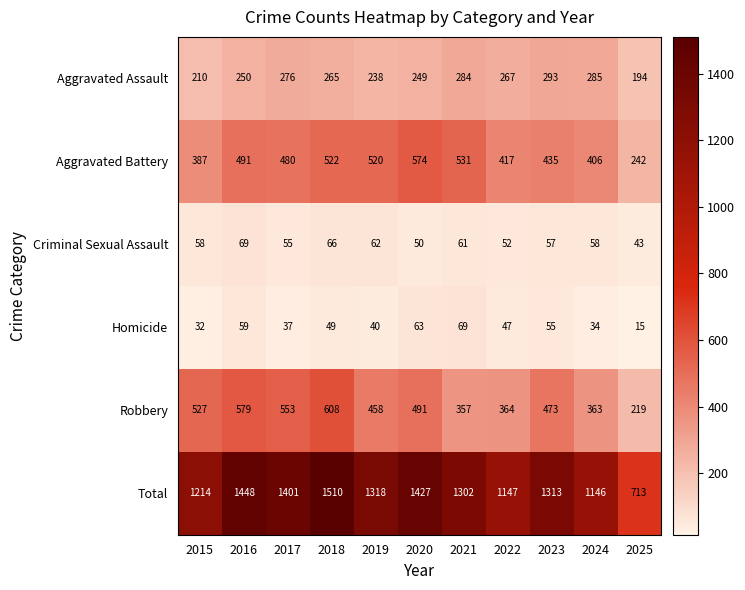

What is the difference between the maximum and minimum values in the Criminal Sexual Assault series?

26